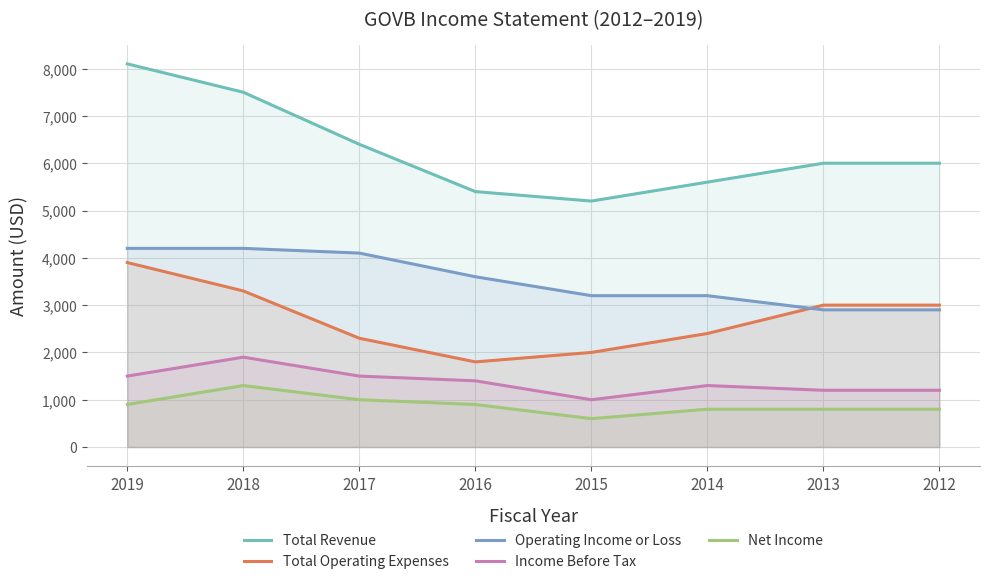

At which label does Total Revenue first exceed 6000?

2019